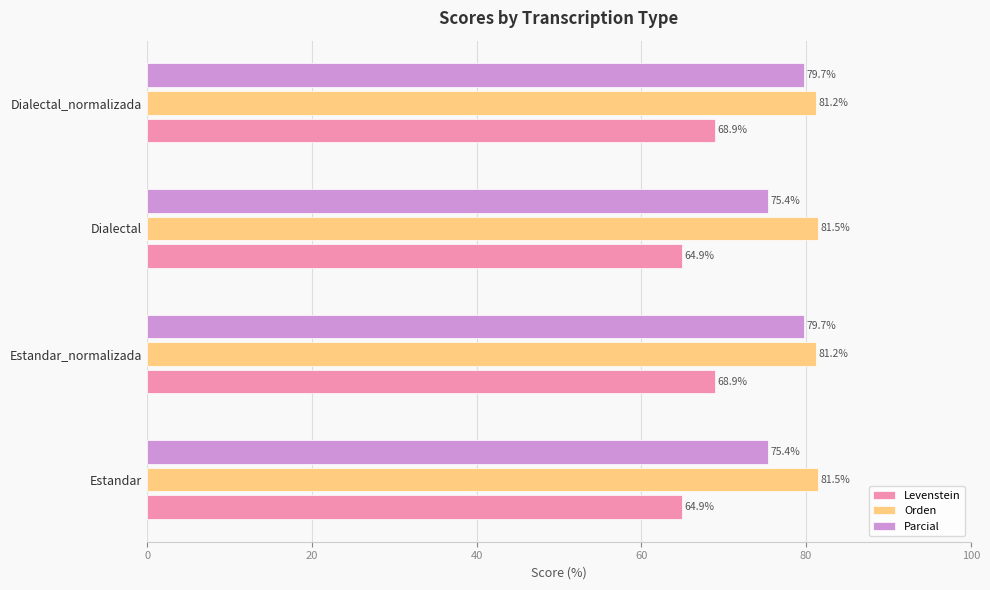

Which series has the widest spread of values?

Parcial